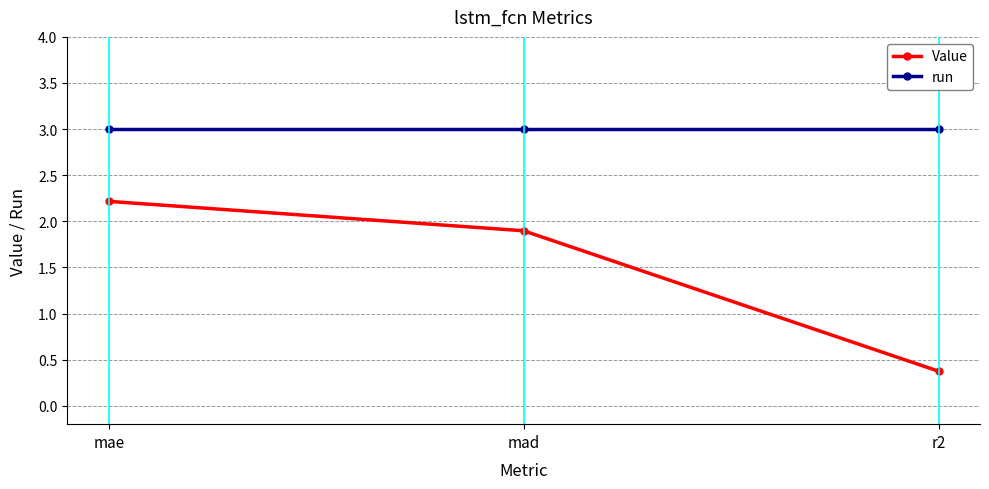

Reading left to right, what are all the values shown in this chart?

Value: mae=2.2	mad=1.9	r2=0.4
run: mae=3.0	mad=3.0	r2=3.0